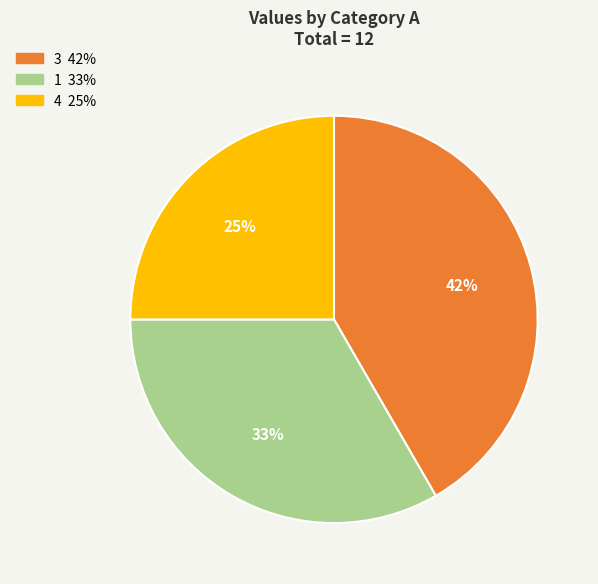

To the nearest percent, what is the difference between the largest and smallest slice percentages?

17%